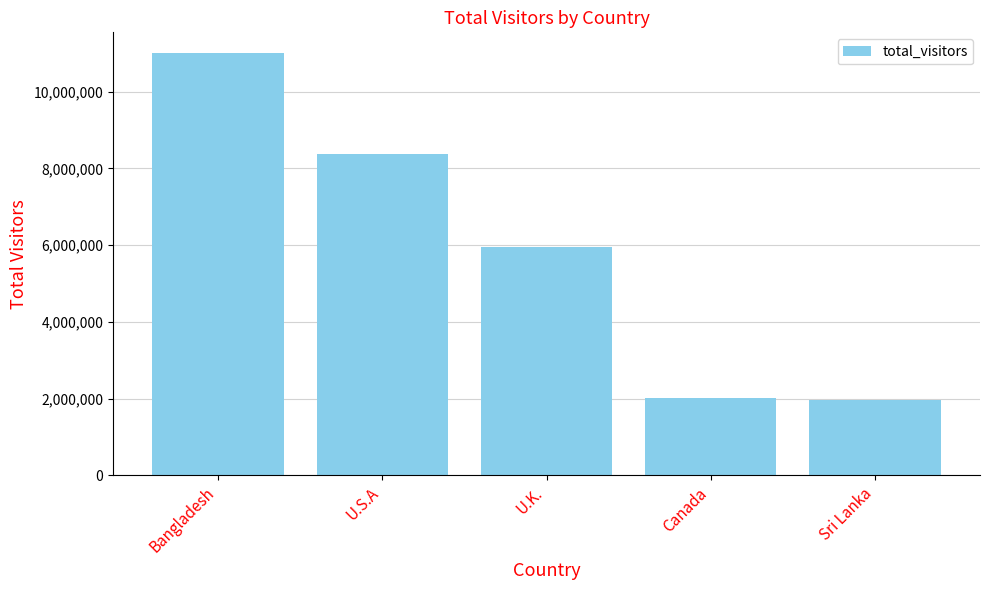

Which has a higher value, Sri Lanka or Bangladesh?

Bangladesh